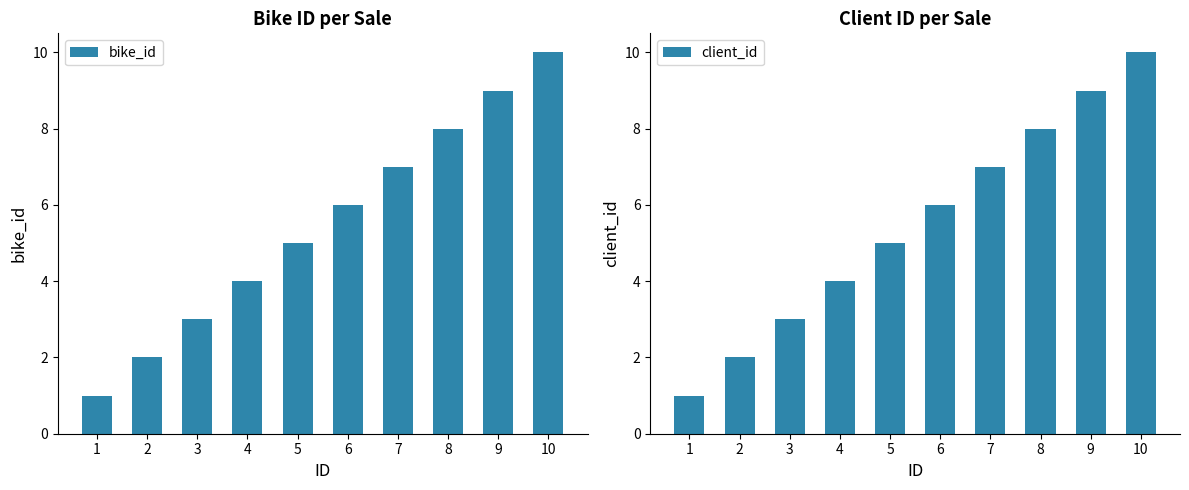

Rank the series at 6 from lowest to highest value.

bike_id, client_id